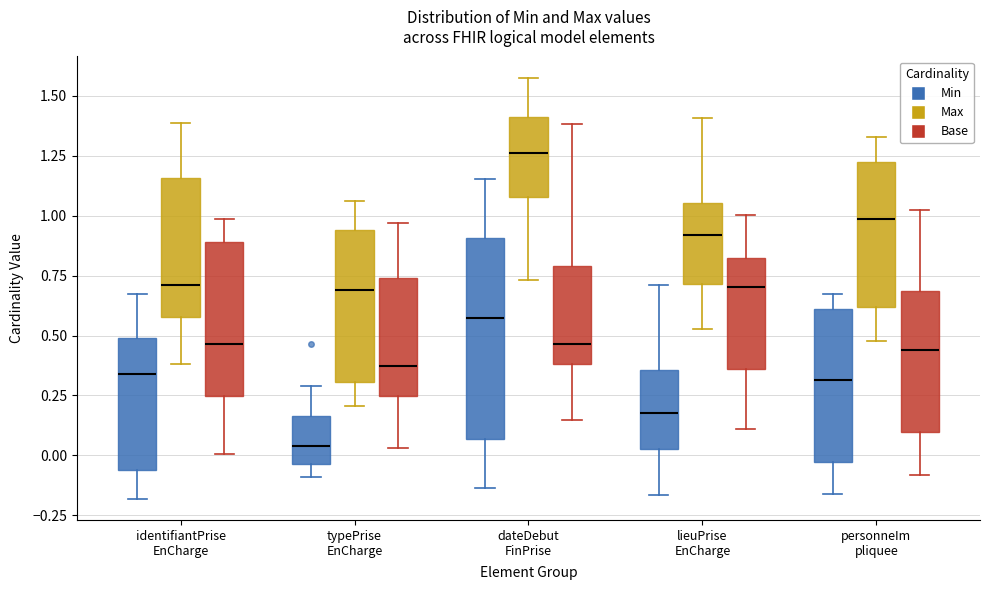

Which box has the lowest median line?

typePrise EnCharge (Min)